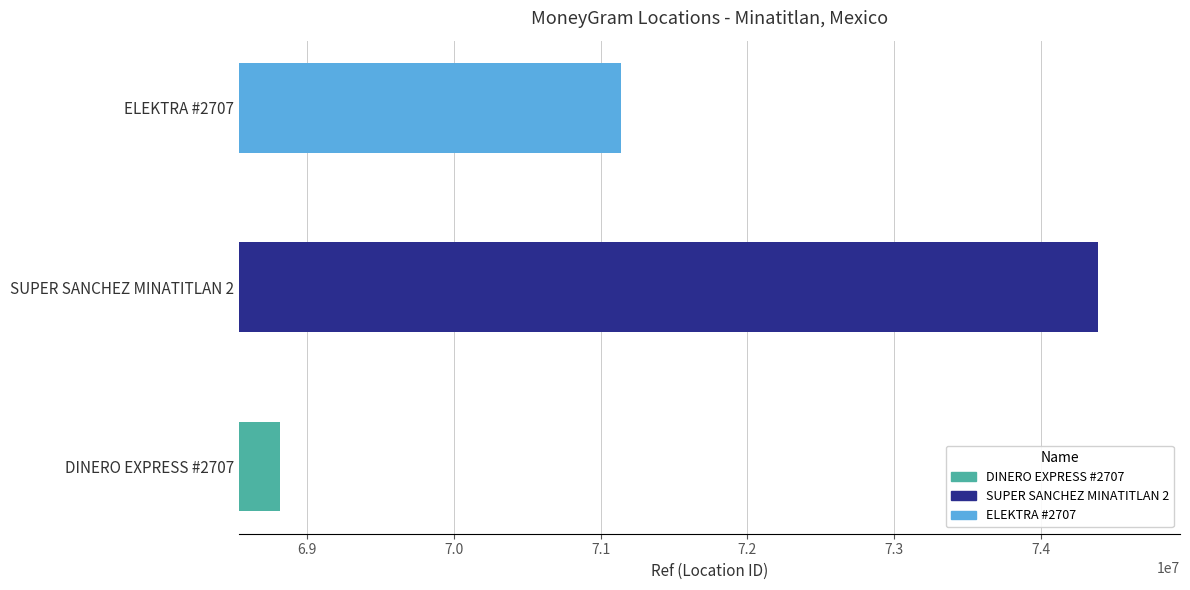

What is the sum of all values?

214341562